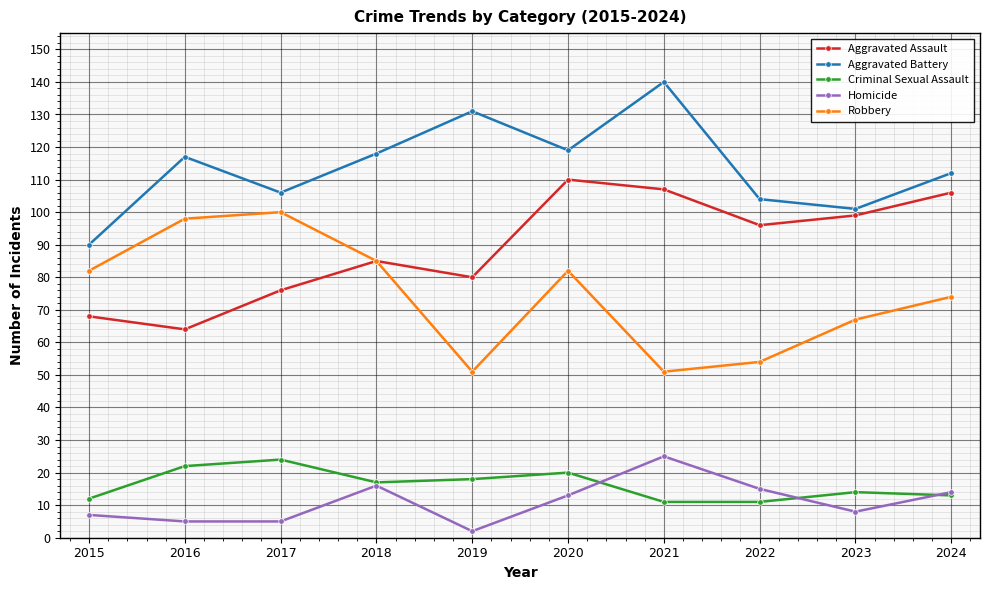

Which series has the largest total across all categories?

Aggravated Battery